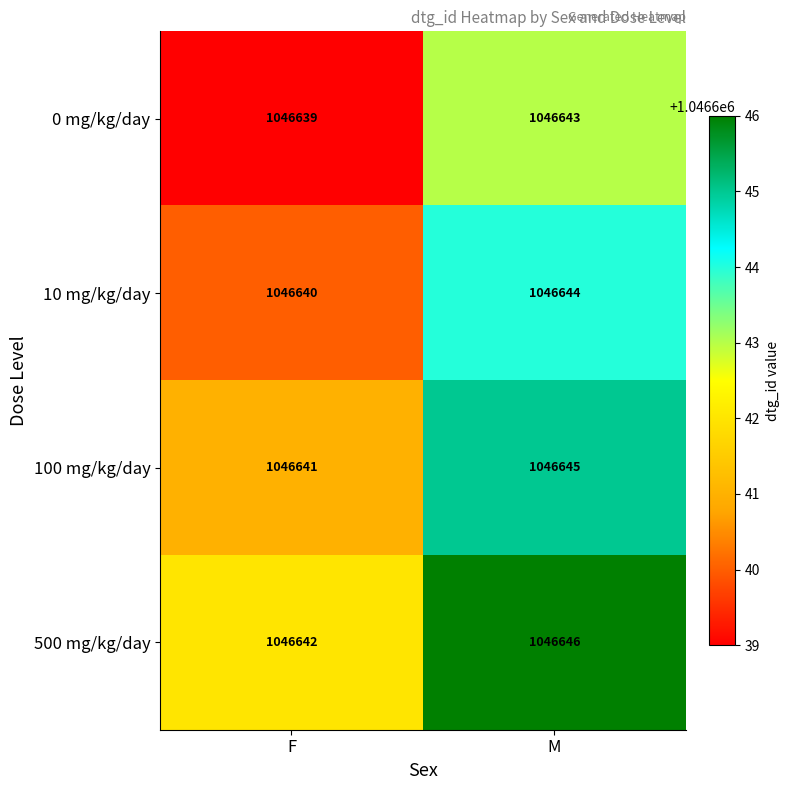

Which label corresponds to the smallest value in the chart?

F